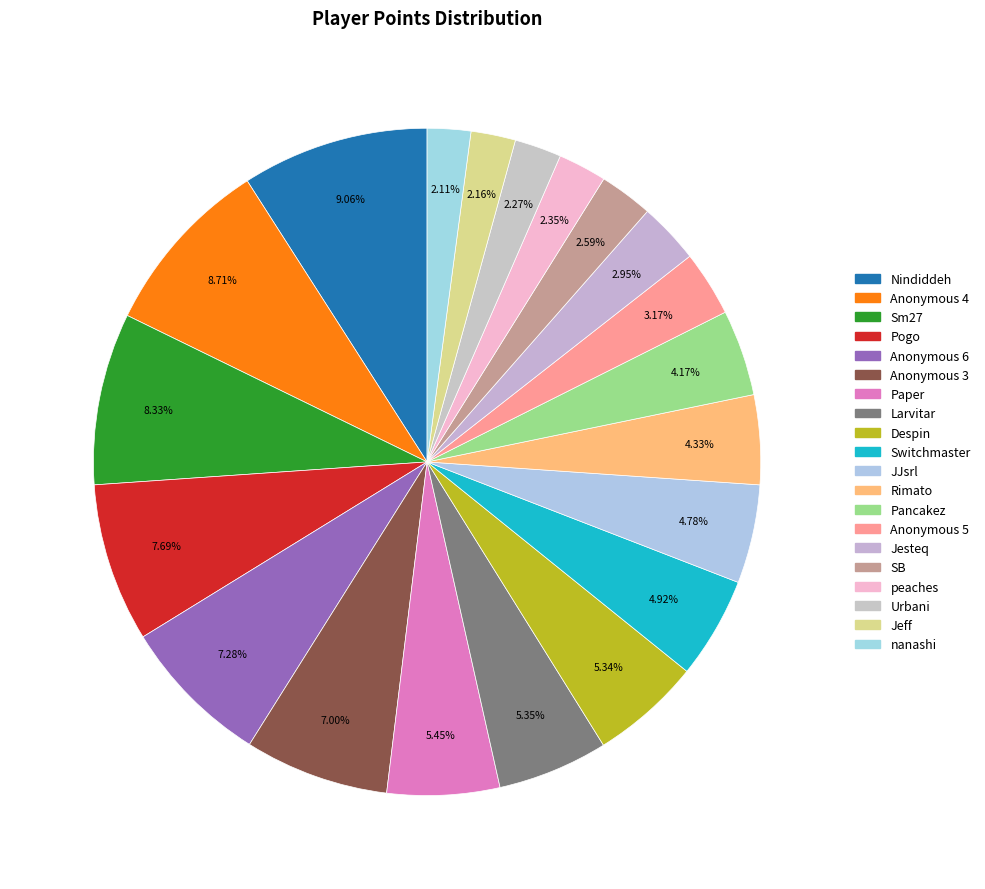

The Despin slice represents 1% of the pie. True or false?

False